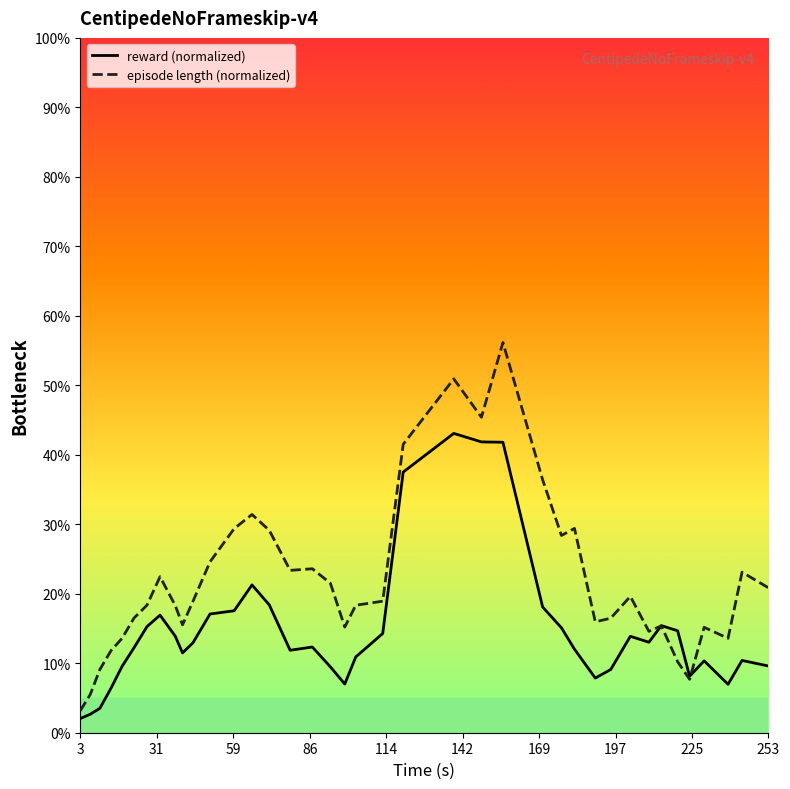

Rank the series by their average value, from lowest to highest.

reward (normalized), episode length (normalized)